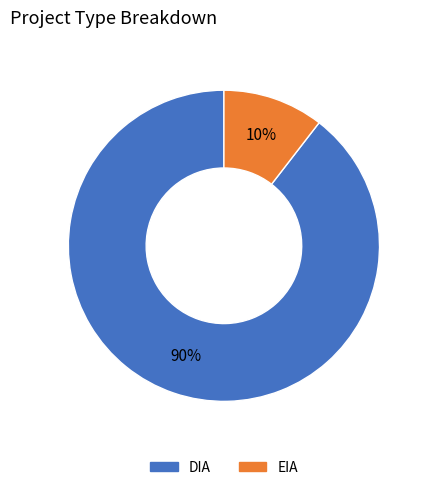

Which slice is the smallest?

EIA